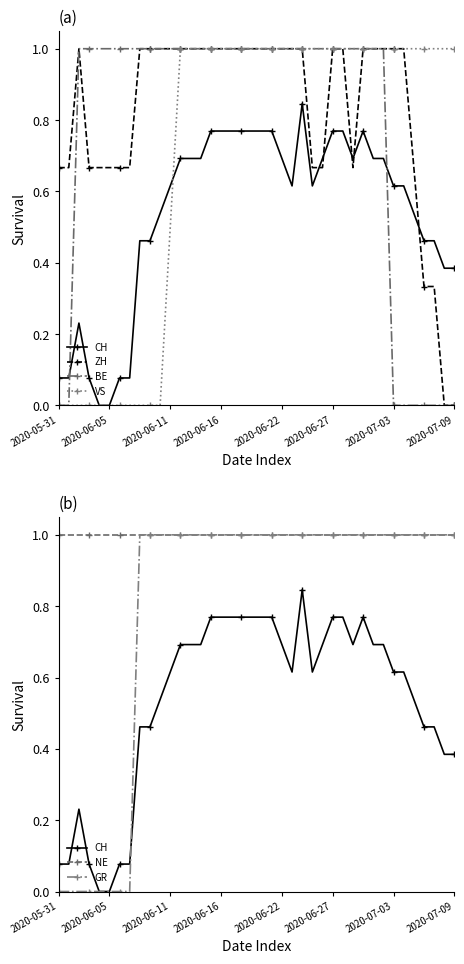

How many data points in ZH are less than 1?

15